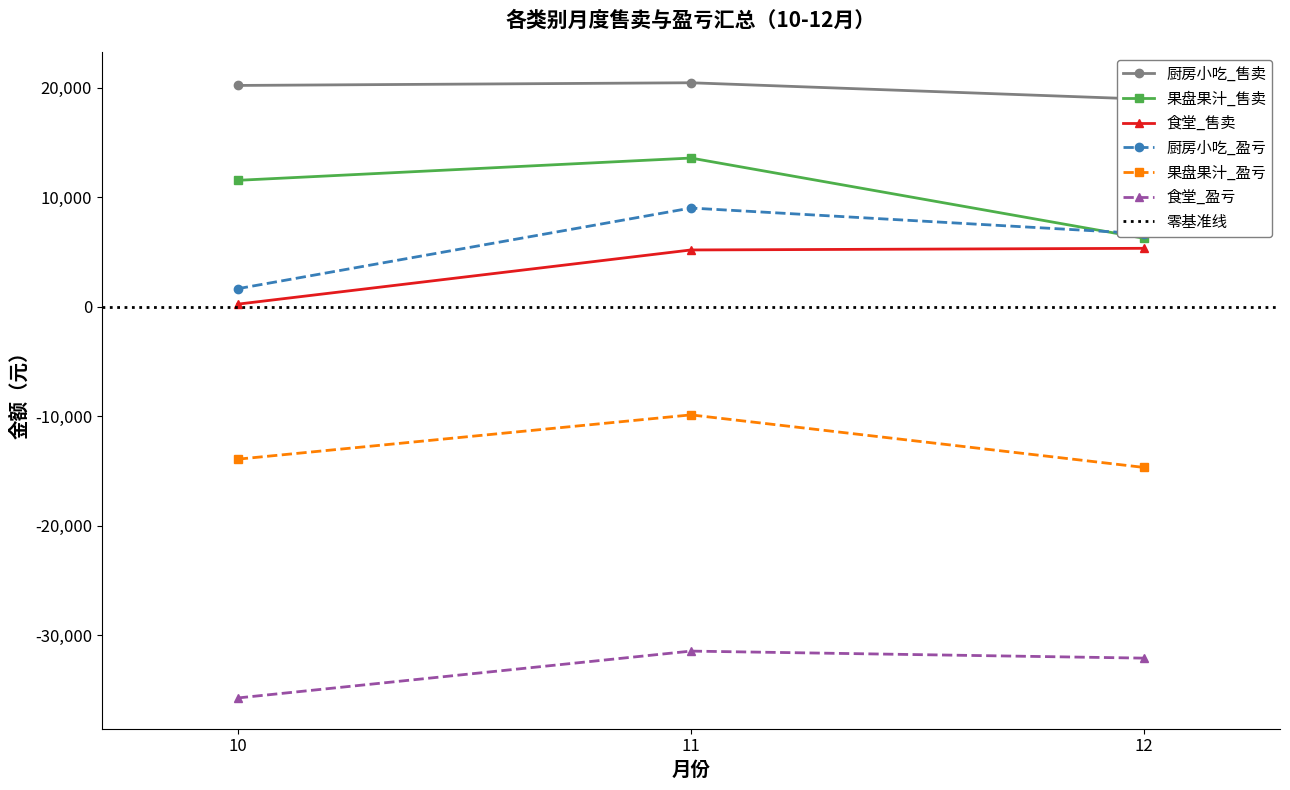

Between 11 and 10, which is larger?

11